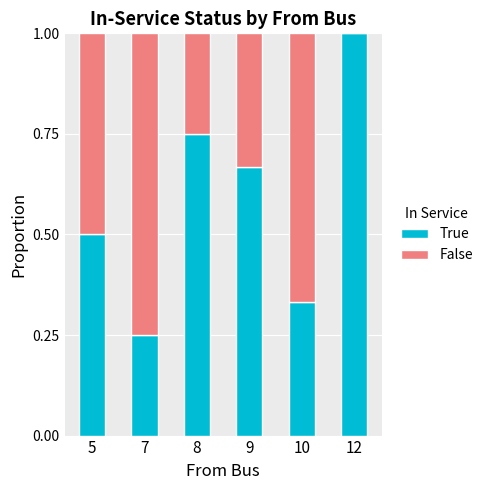

The True series shows 0.3 at 9. True or false?

False